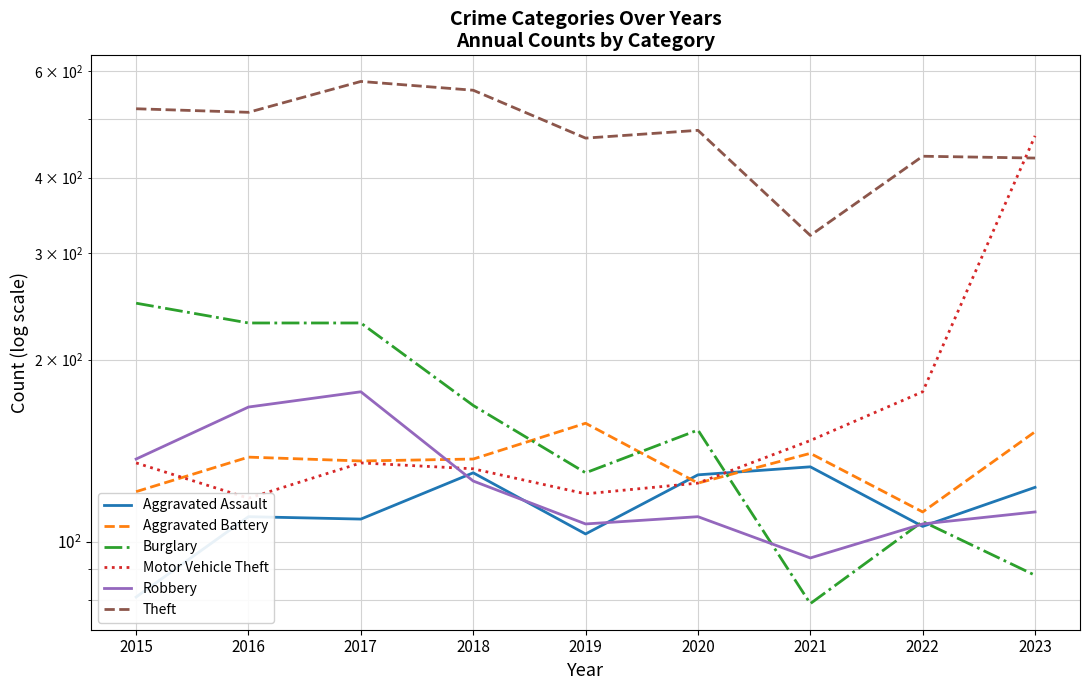

What is the difference between the maximum and minimum values in the Aggravated Assault series?

52